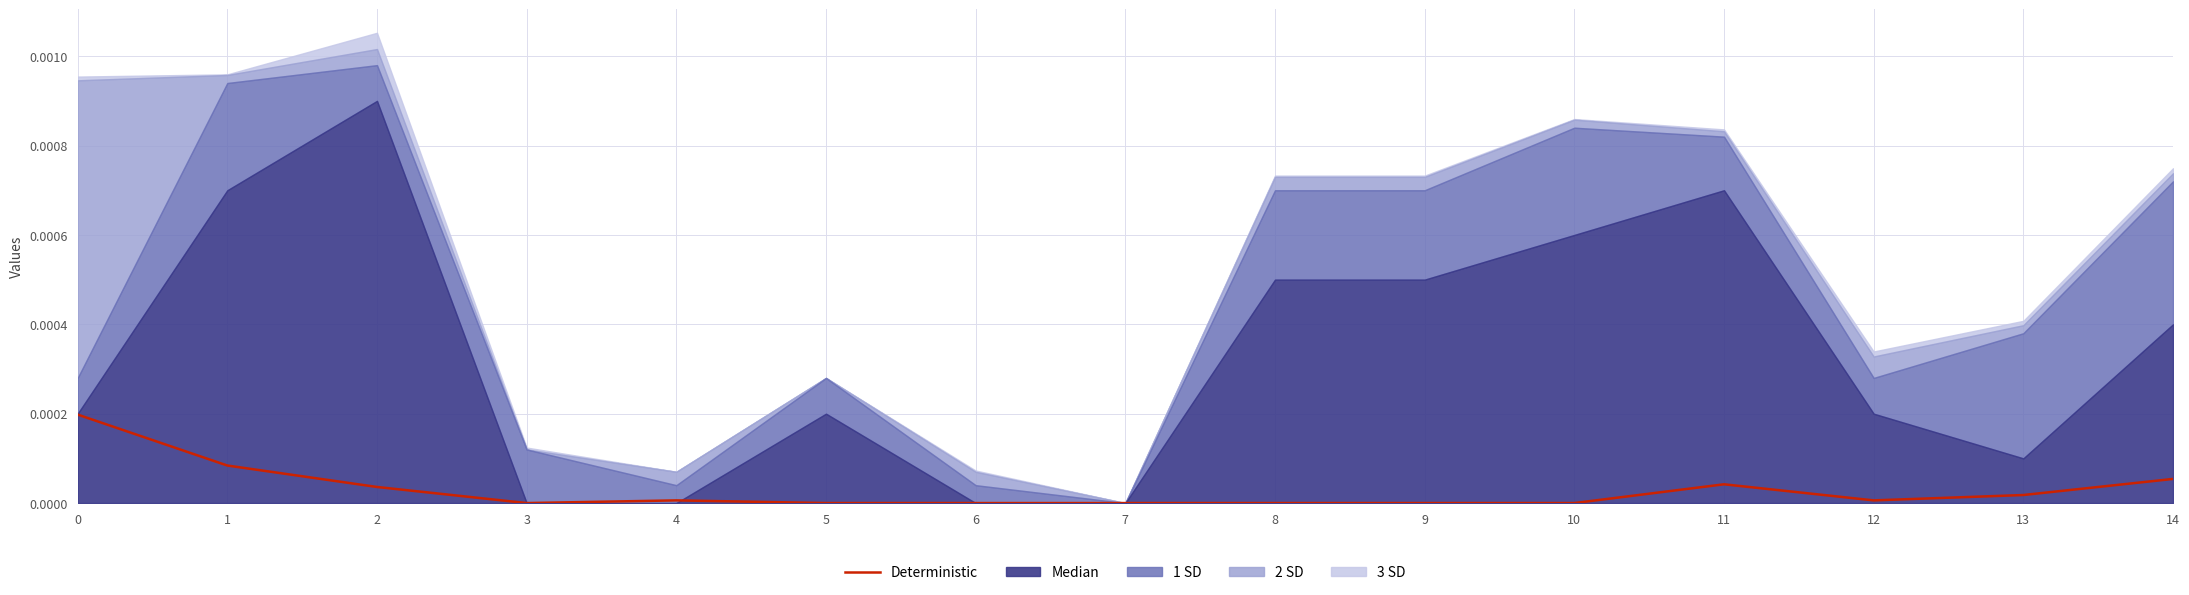

Rank the categories by value from highest to lowest.

0, 1, 14, 11, 2, 13, 4, 12, 3, 5, 6, 7, 8, 9, 10